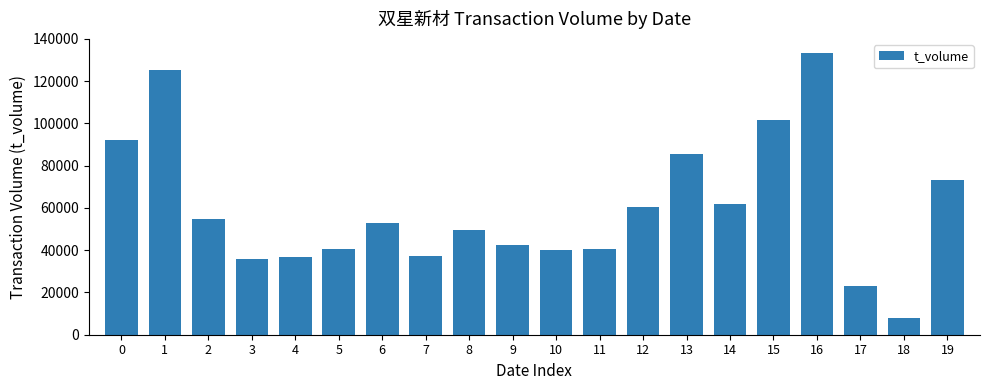

Which label corresponds to the smallest value in the chart?

18